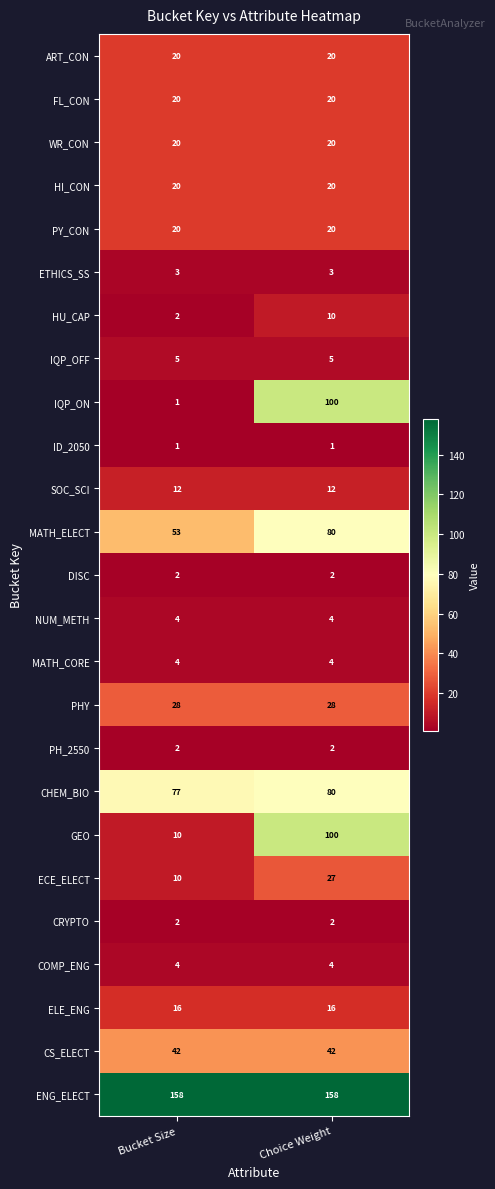

What is the minimum value shown in the chart?

1